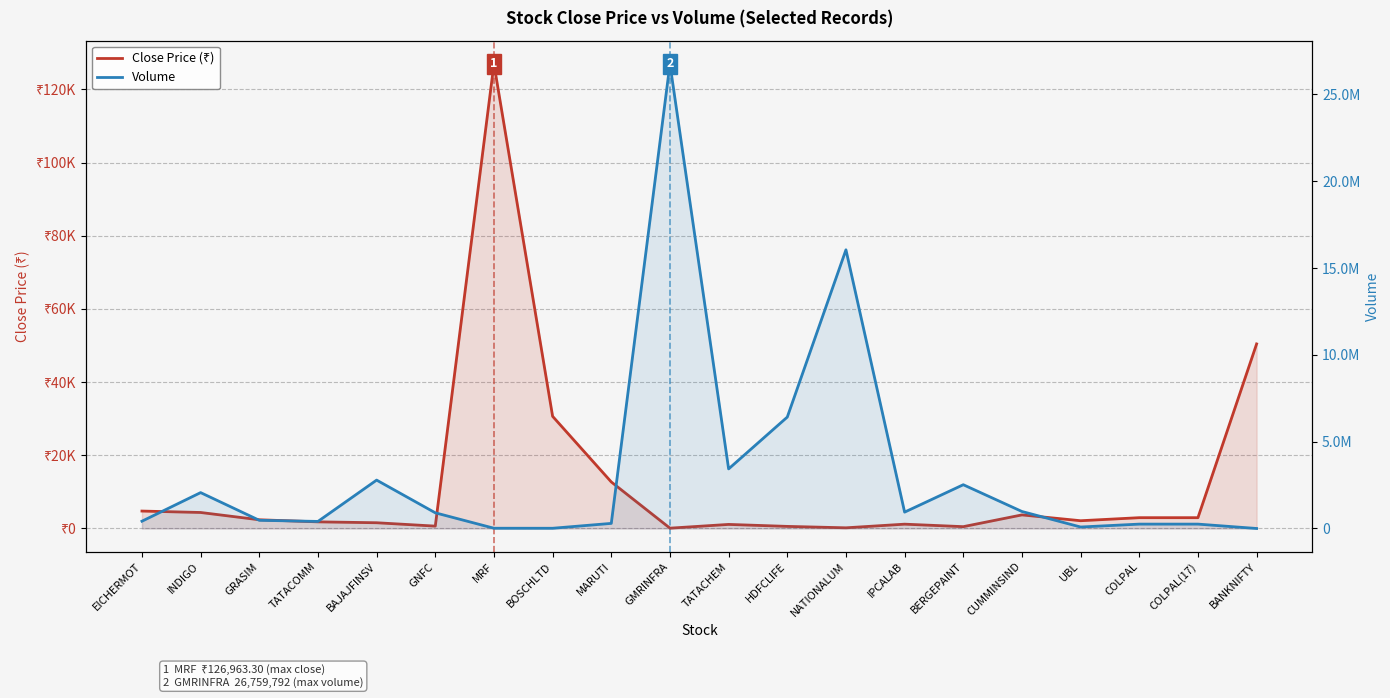

What is the label of the 4th point from the left?

TATACOMM